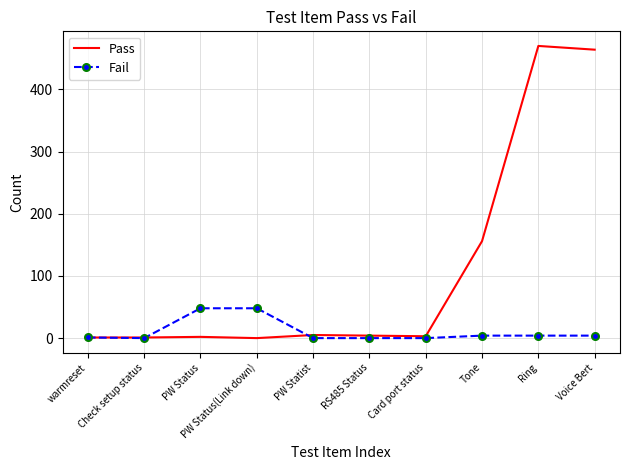

What is the sum of all Pass values?

1106